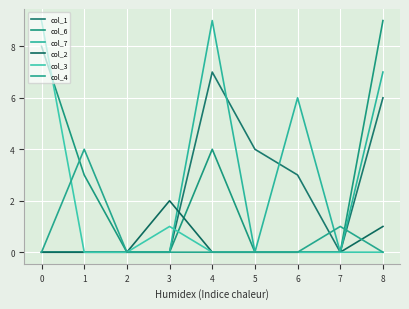

The value of col_2 at 1 is 0. True or false?

True